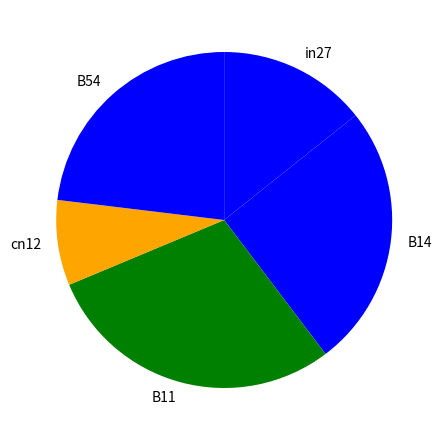

Does B11 account for over 50% of the chart?

No